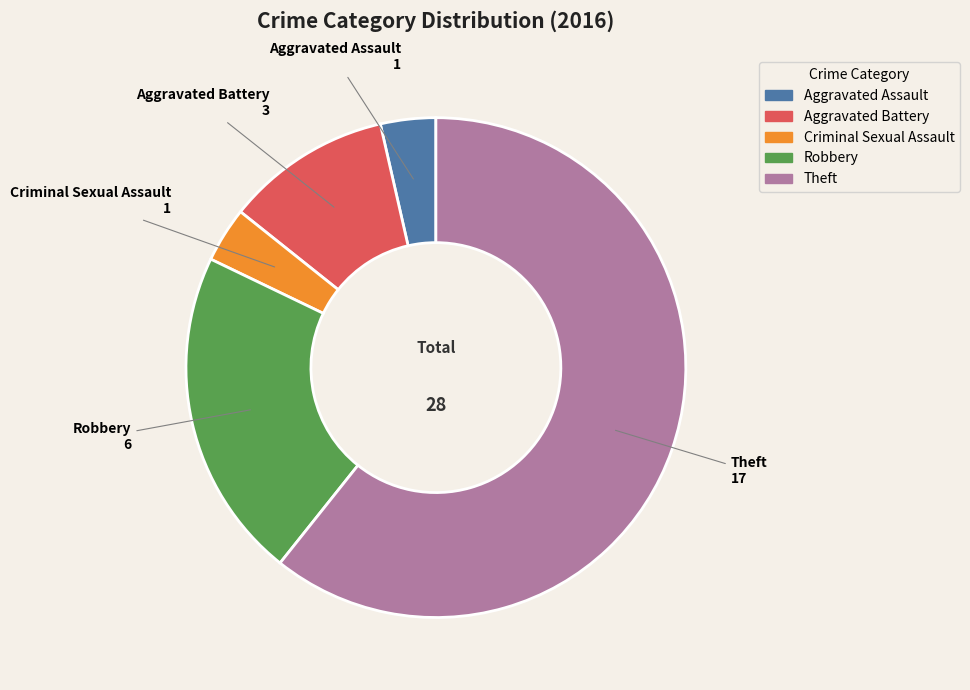

What is the largest slice in the pie chart?

Theft